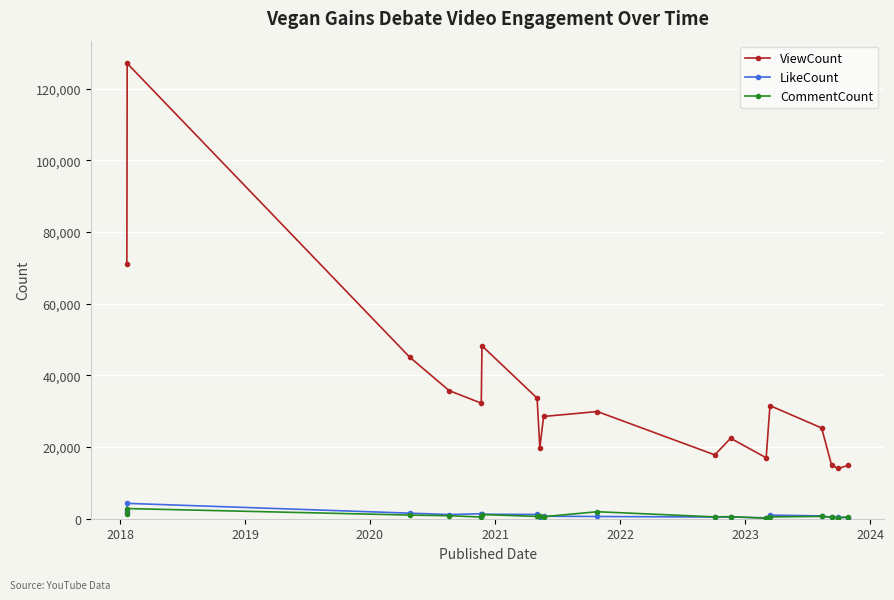

Which series has the widest spread of values?

ViewCount